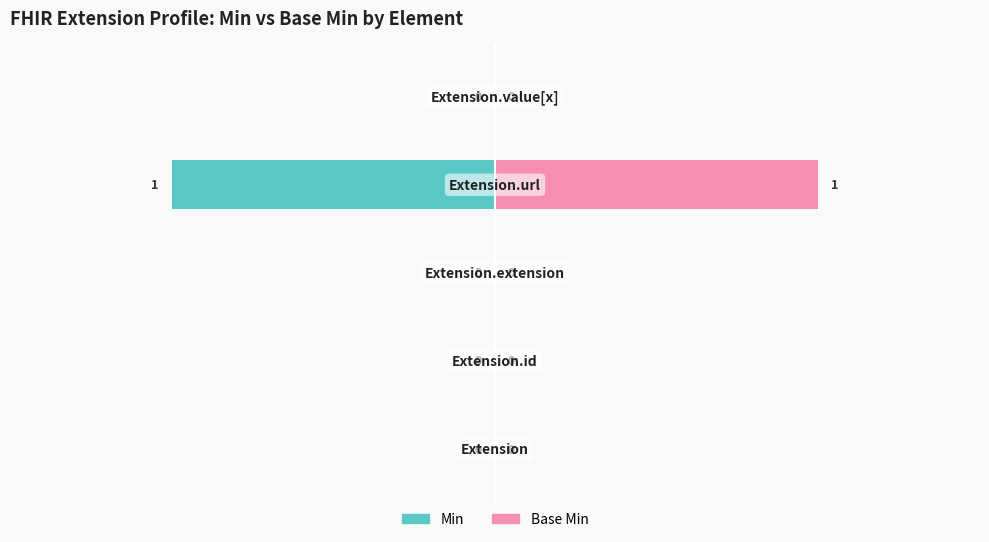

What is the maximum value shown in the chart?

1